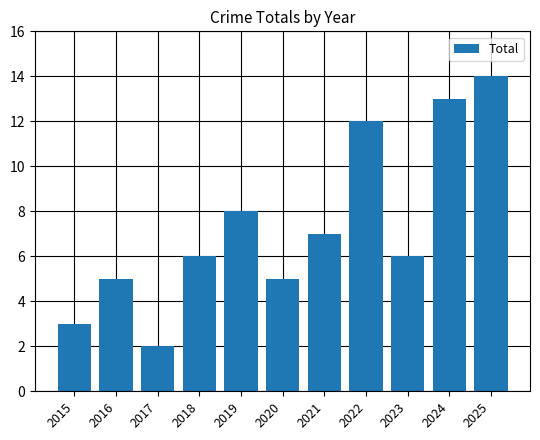

How many distinct data groups are displayed?

1